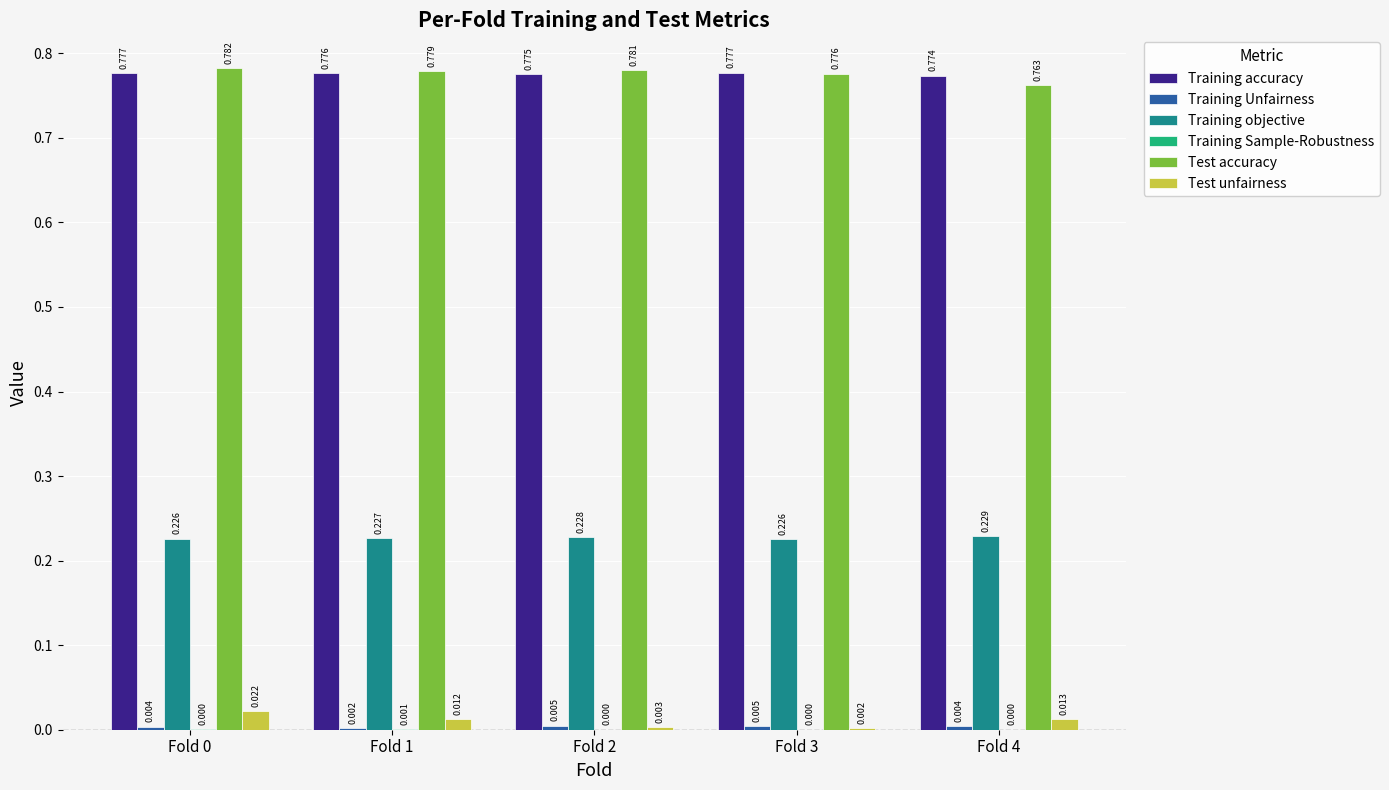

Which series has the largest total across all categories?

Test accuracy